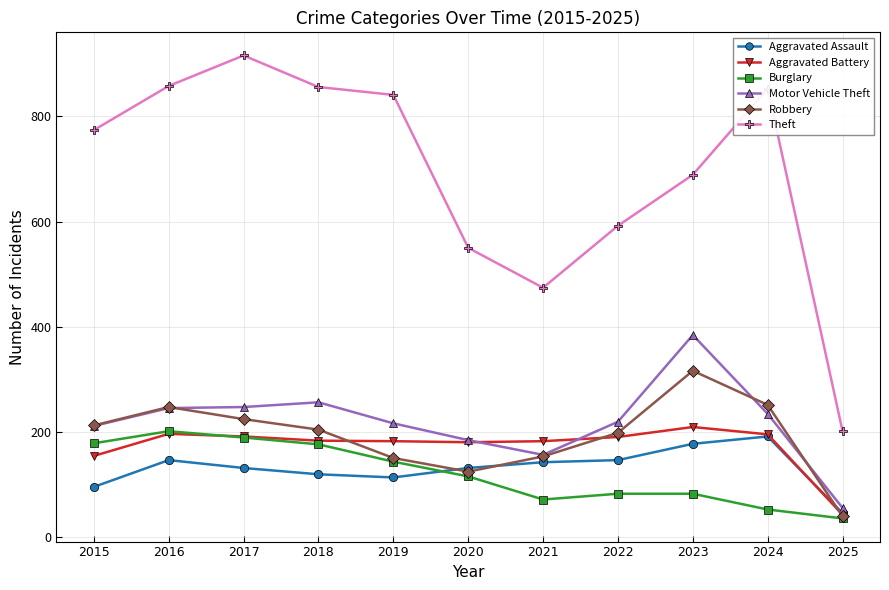

True or false: Theft and Aggravated Battery cross at least once.

False